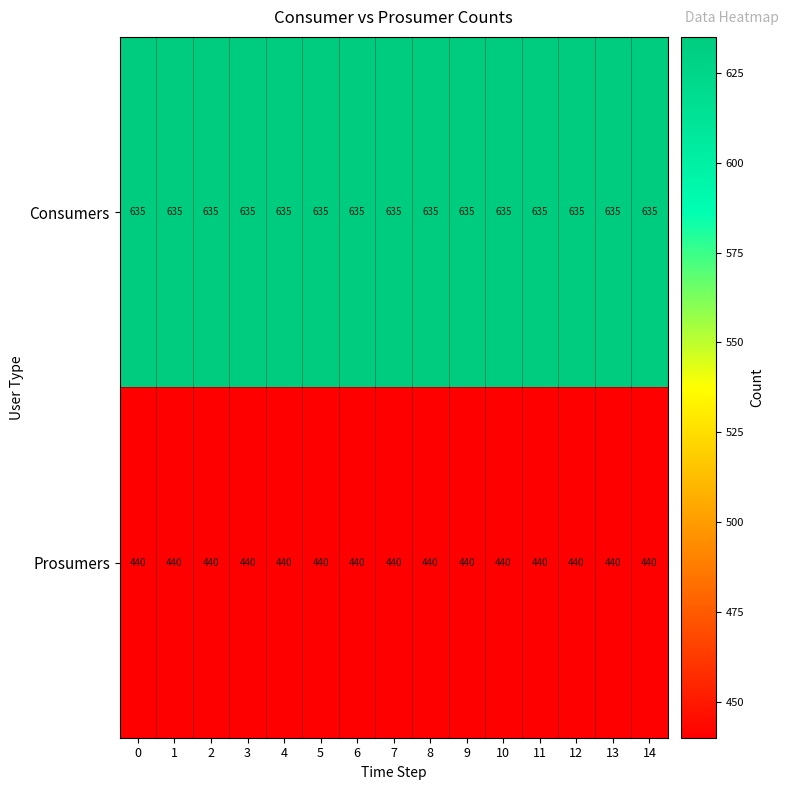

How many data points does each series have?

15